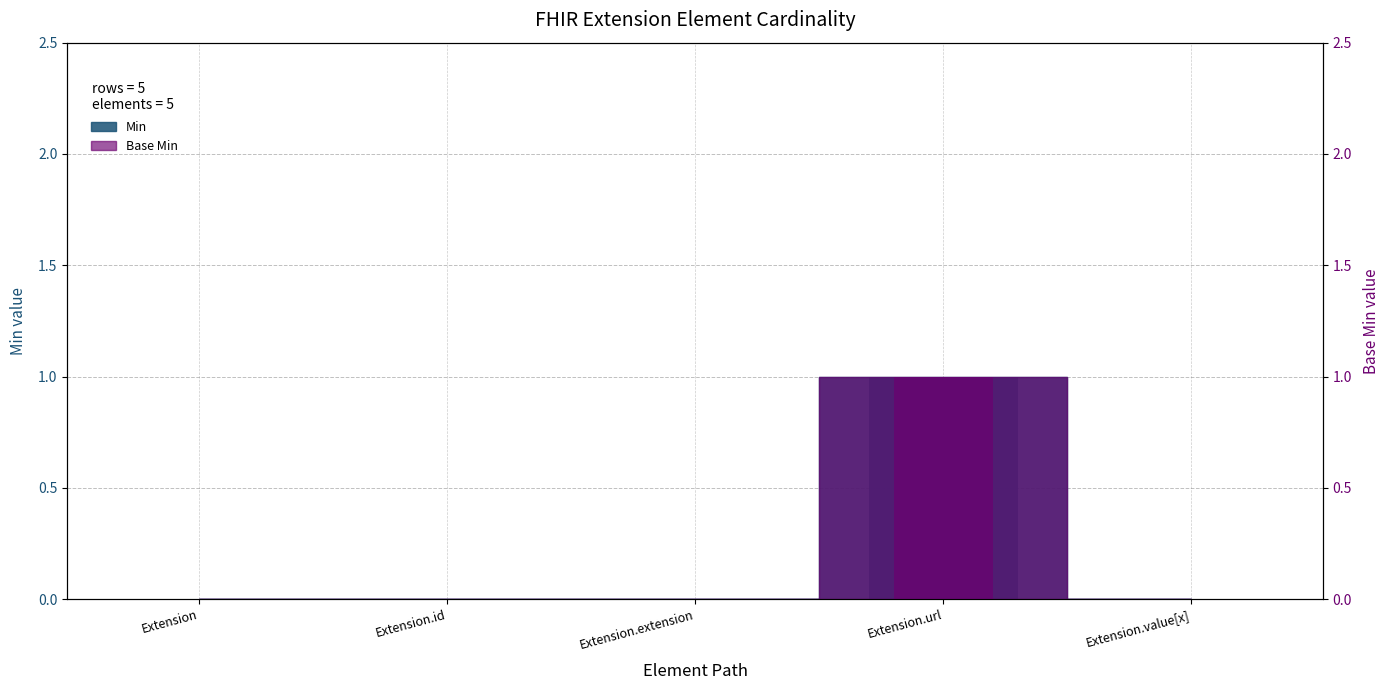

Reading right to left, list all the values displayed in this chart.

Min: 0	1	0	0	0
Base Min: 0	1	0	0	0